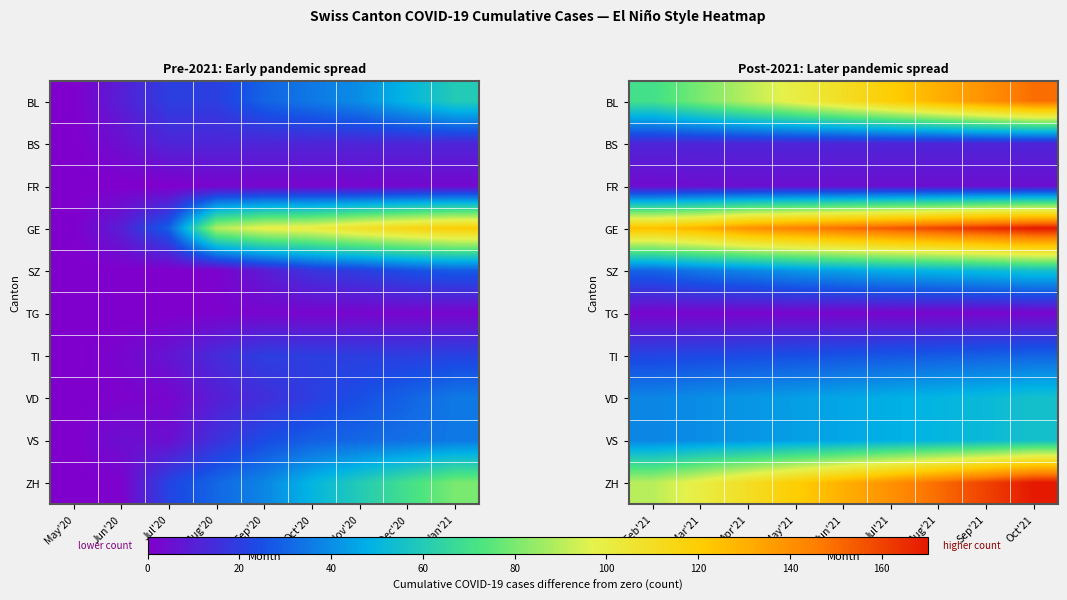

What is the difference between the second highest and second lowest values in the ZH series?

60